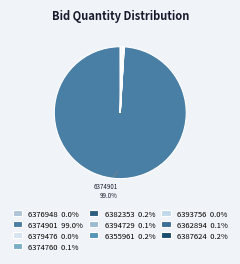

Which category accounts for the majority?

GEM/2025/B/6374901